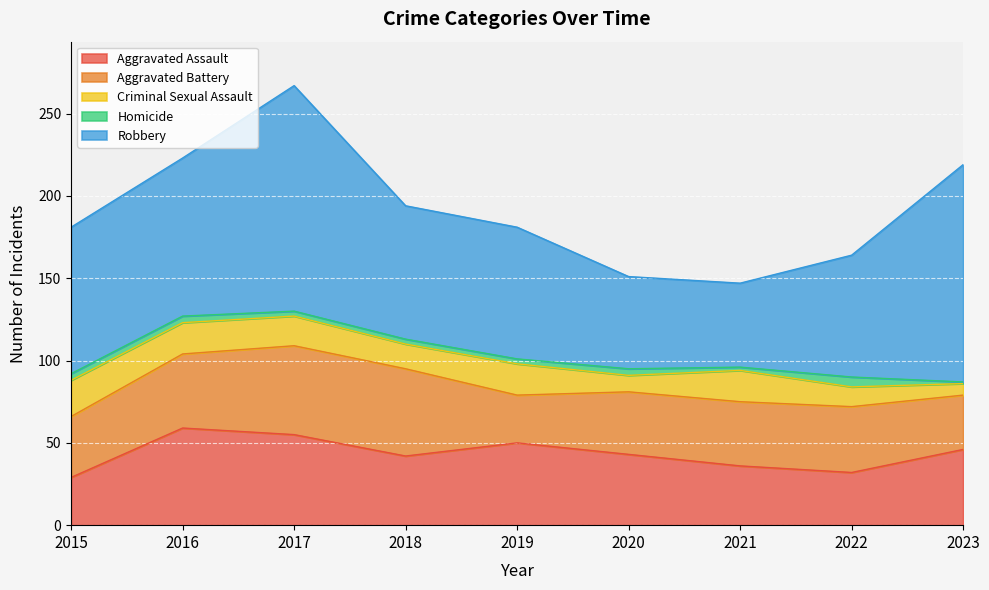

What is the sum of all Aggravated Battery values?

368